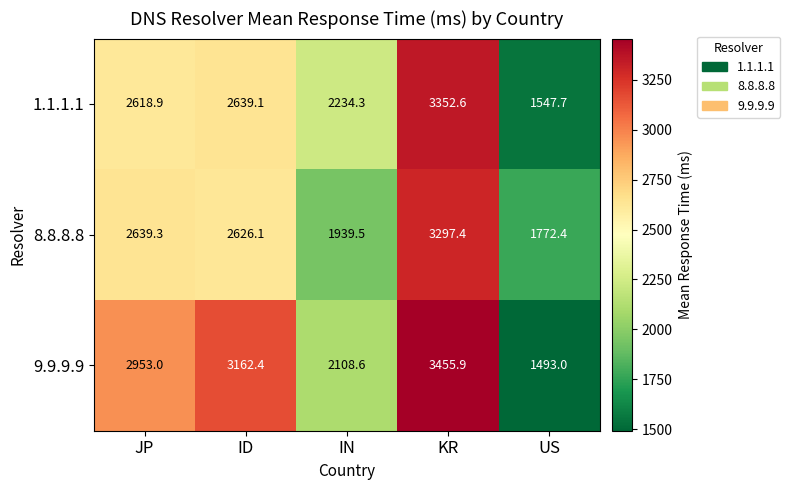

Reading left to right, transcribe all the data shown in this chart.

1.1.1.1: JP=2618.9	ID=2639.1	IN=2234.3	KR=3352.6	US=1547.7
8.8.8.8: JP=2639.3	ID=2626.1	IN=1939.5	KR=3297.4	US=1772.4
9.9.9.9: JP=2953.0	ID=3162.4	IN=2108.6	KR=3455.9	US=1493.0